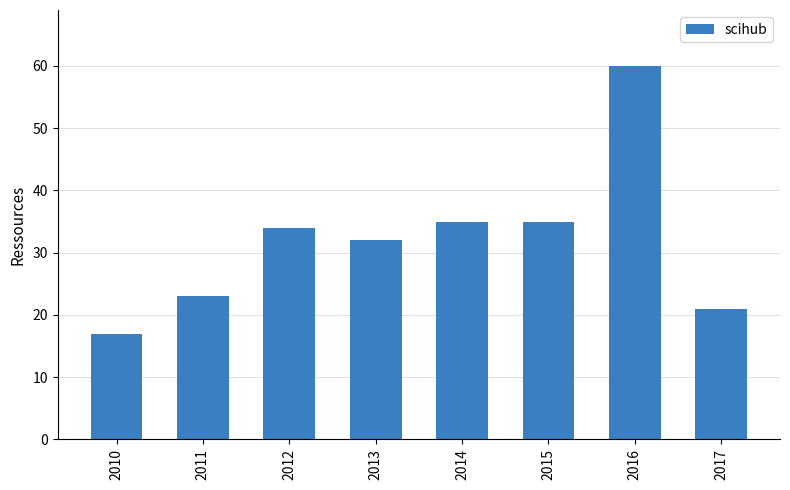

Which has a higher value, 2014 or 2017?

2014